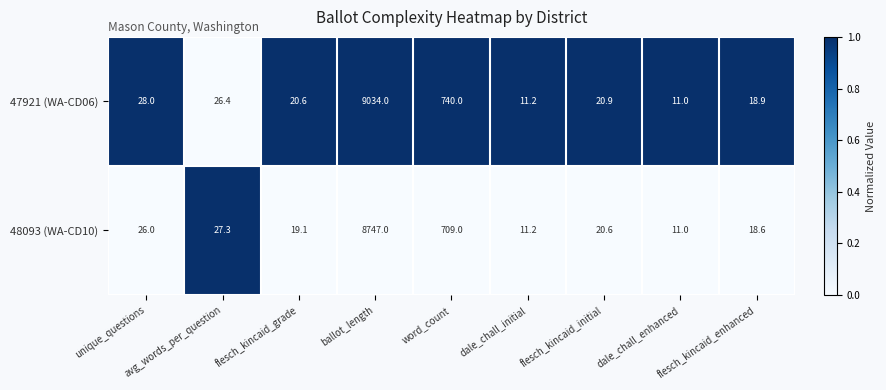

Is it true that 47921 (WA-CD06) equals 11.0 at dale_chall_enhanced?

True